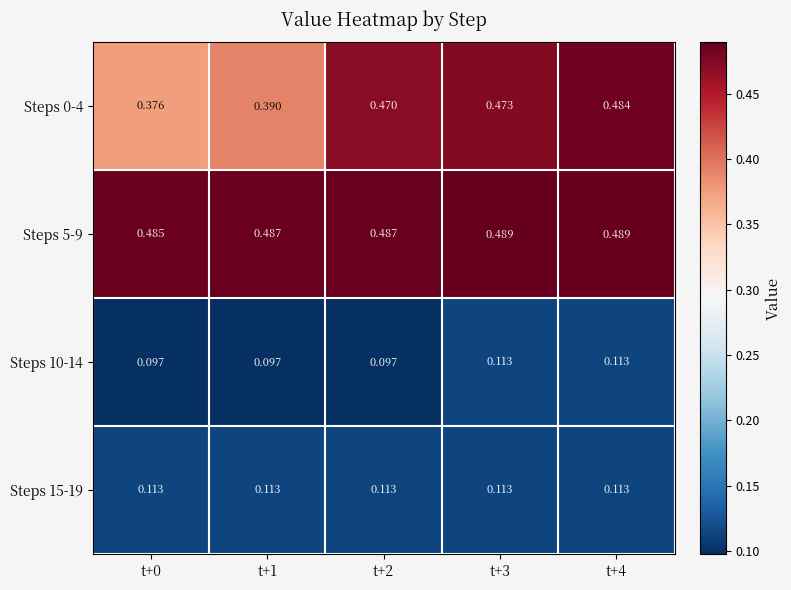

Is the value of Steps 0-4 at t+4 greater than the value of Steps 10-14 at t+2?

Yes